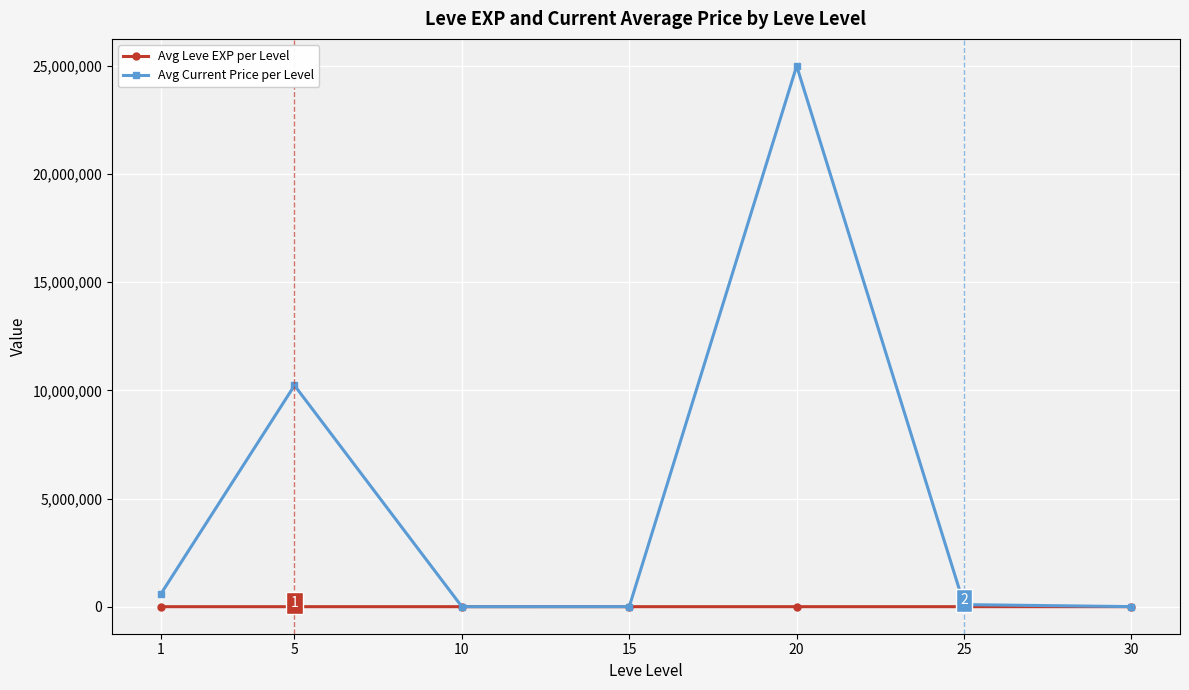

At which category does Avg Current Price per Level reach its first local peak?

5